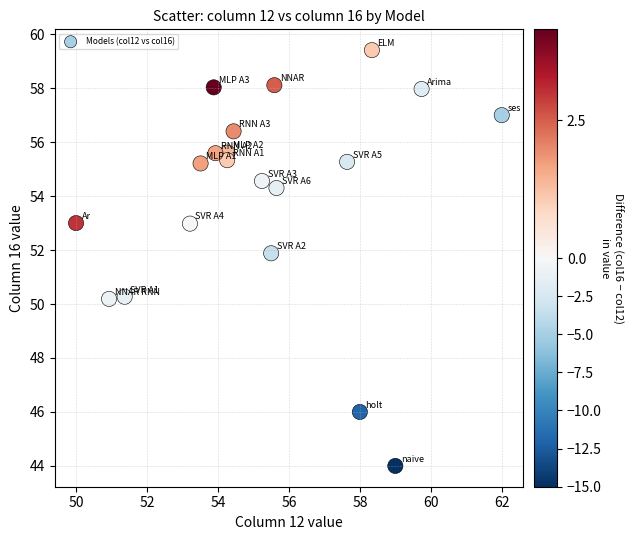

What is the range of Y values (max minus min)?

15.4